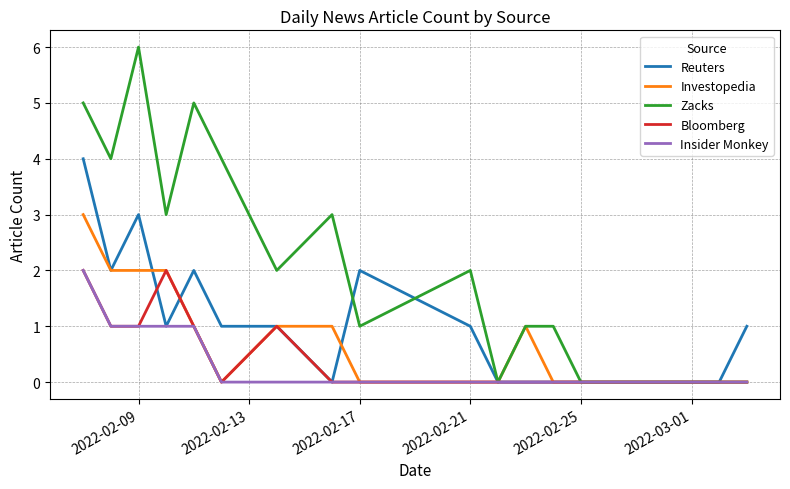

Which series has the largest total across all categories?

Zacks